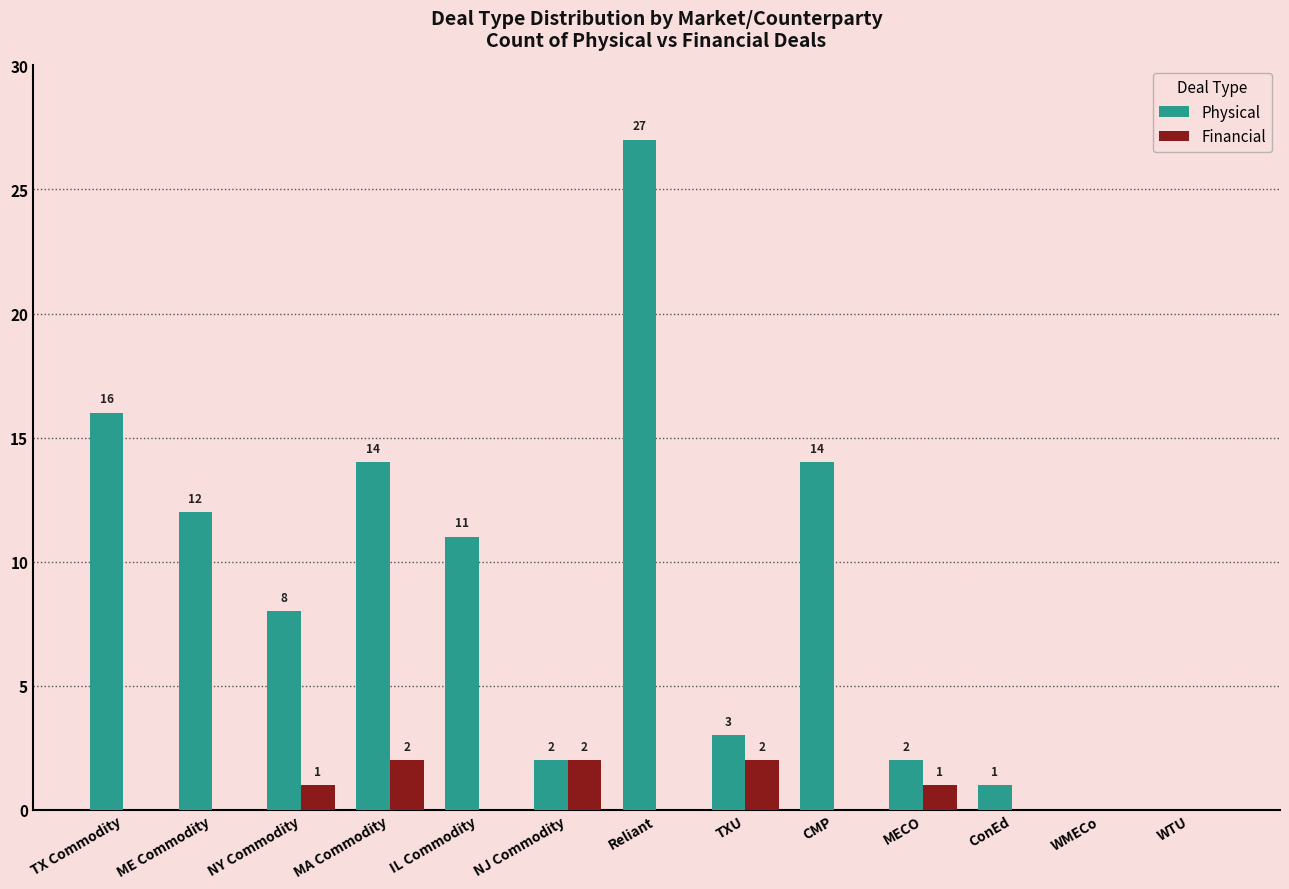

How many categories are shown in the chart?

13